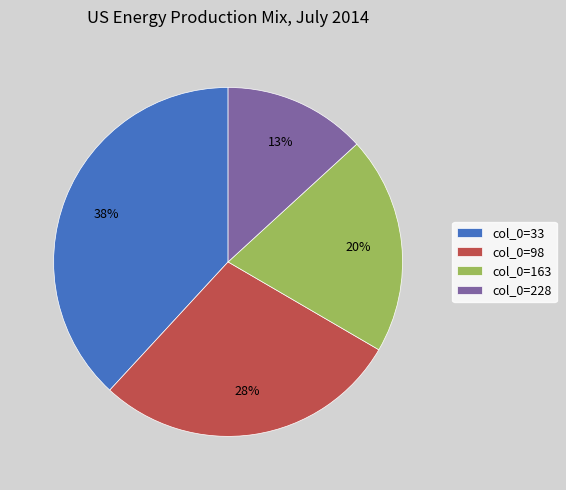

To the nearest percent, what is the difference between the col_0=163 and col_0=98 slice percentages?

8%